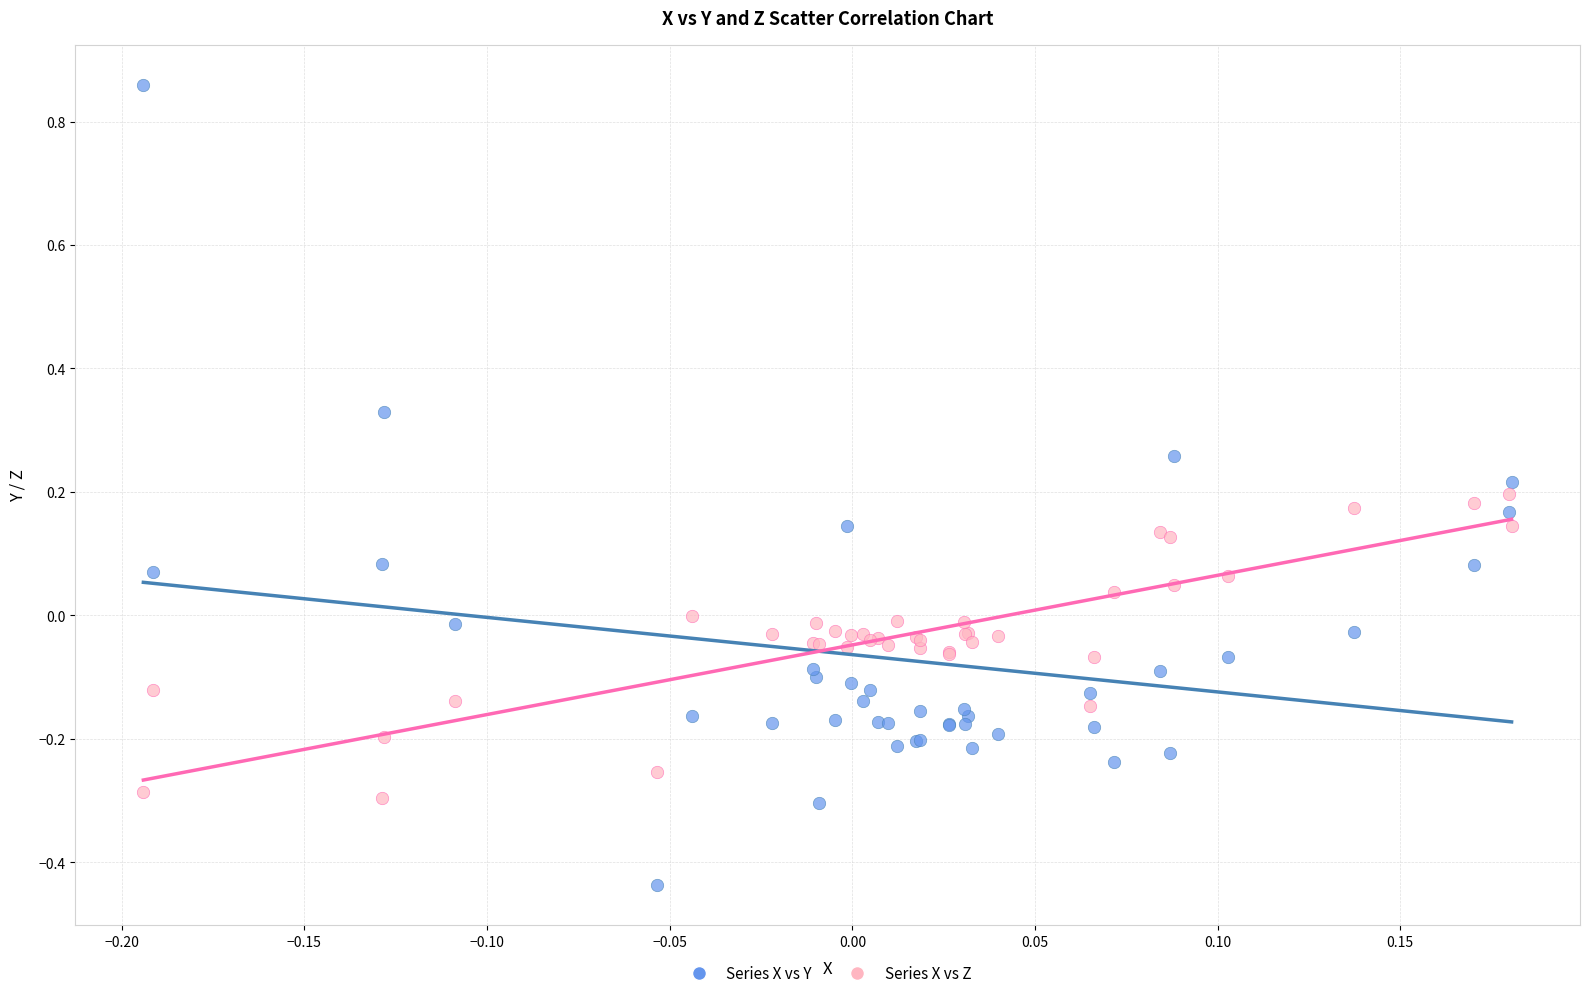

Which series reaches the maximum Y coordinate?

Series X vs Y